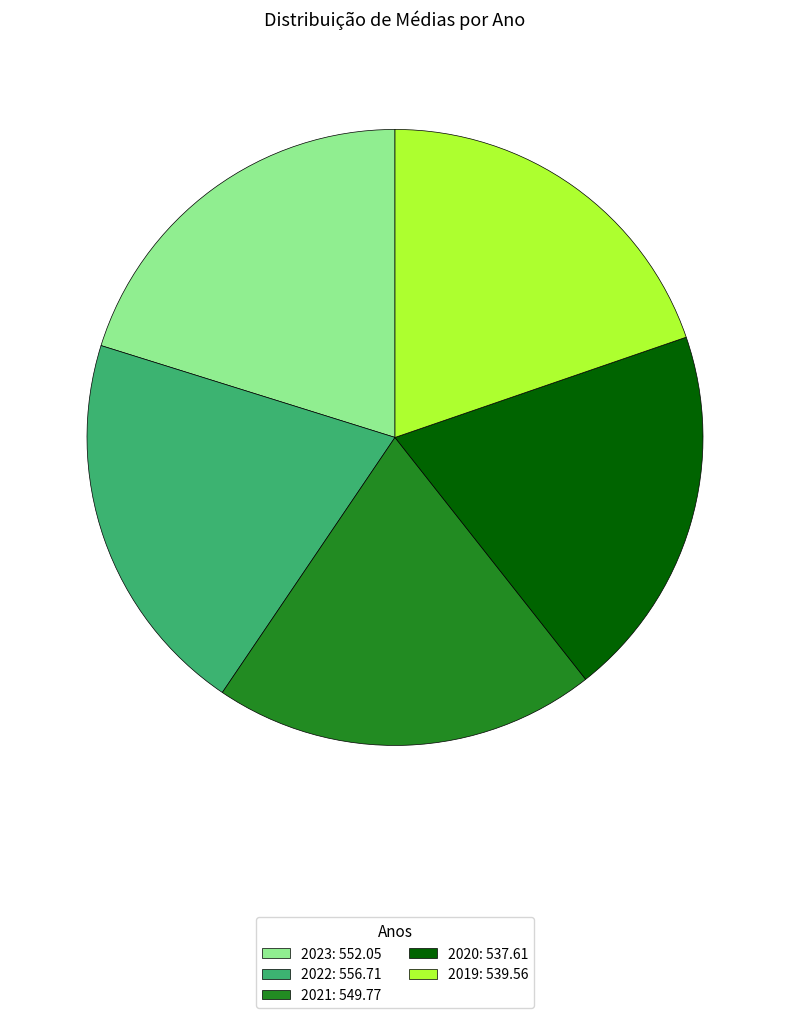

How many slices are in this pie chart?

5